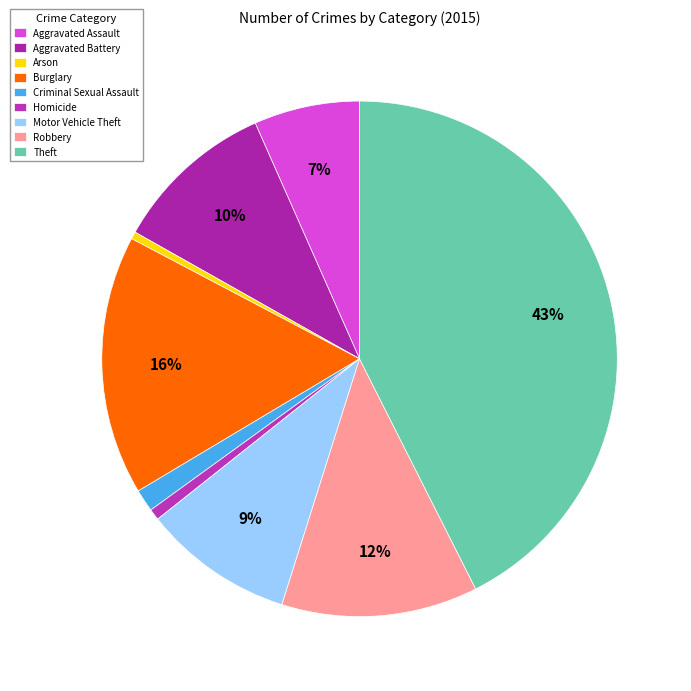

How many segments does this pie chart have?

9